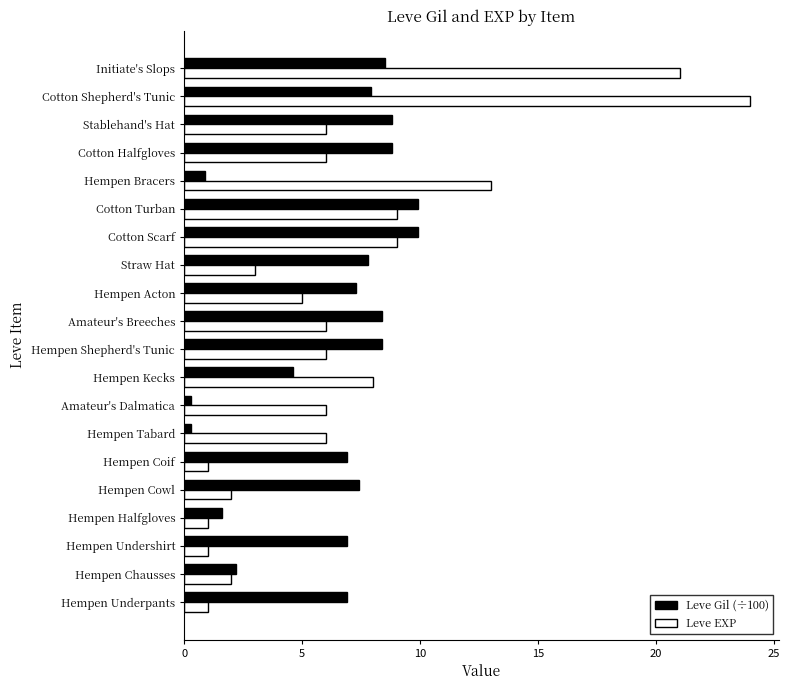

At which category is the sum across all series the highest?

Cotton Shepherd's Tunic